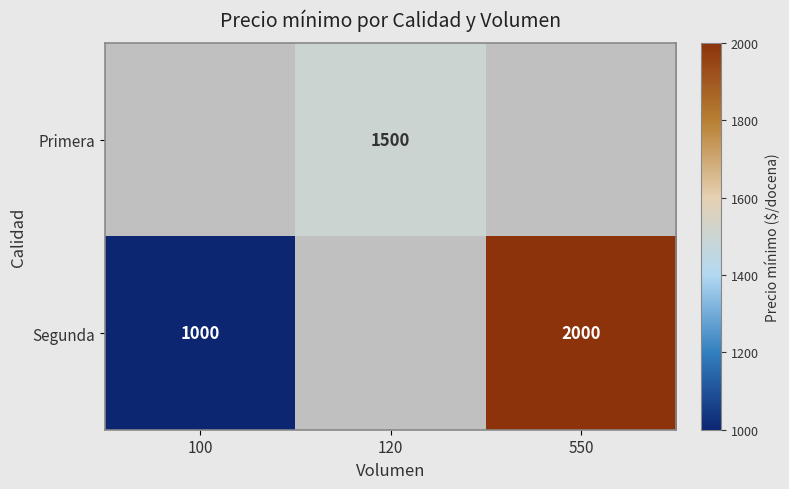

Is the value of Segunda at 550 greater than the value of Primera at 120?

Yes